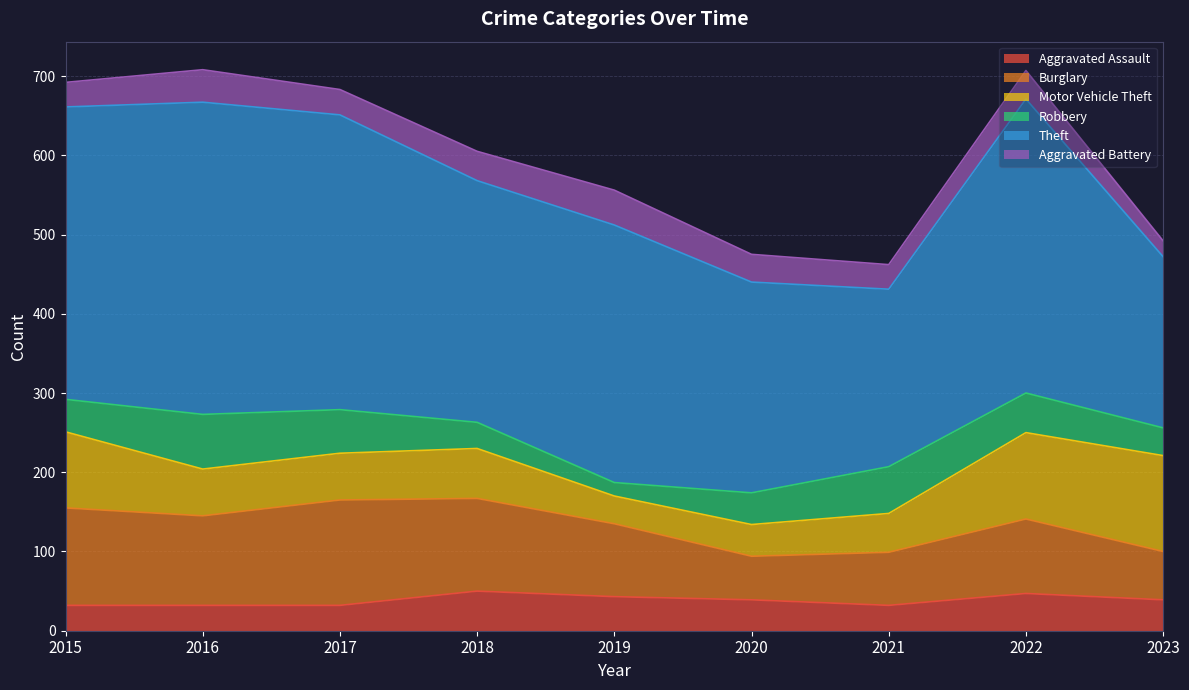

True or false: Aggravated Battery and Burglary cross at least once.

False